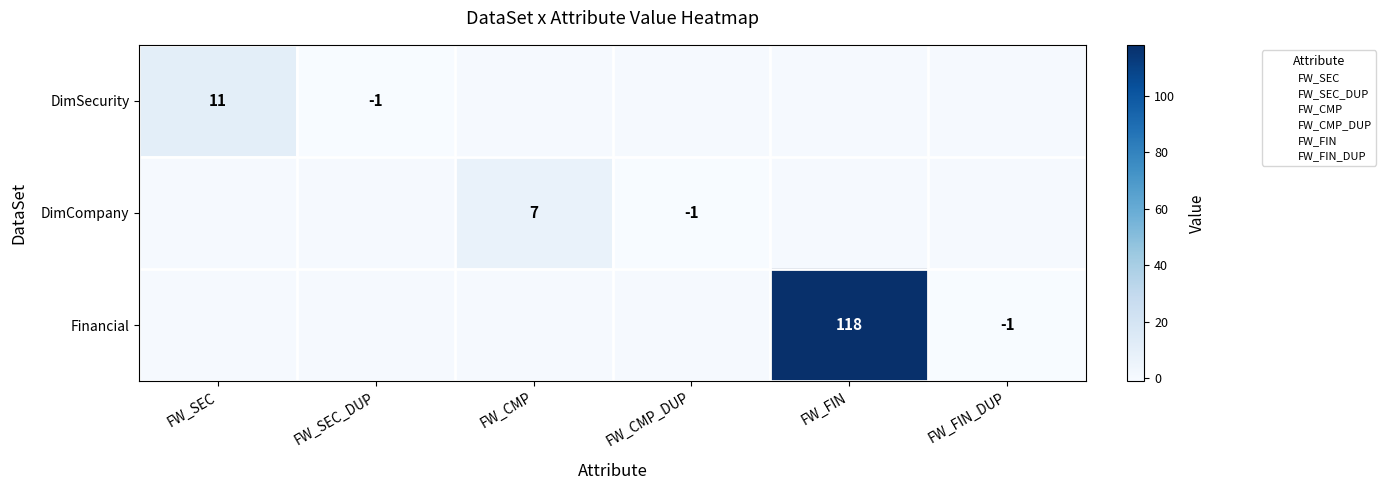

Read the DimSecurity value at FW_SEC, to the nearest 10.

10